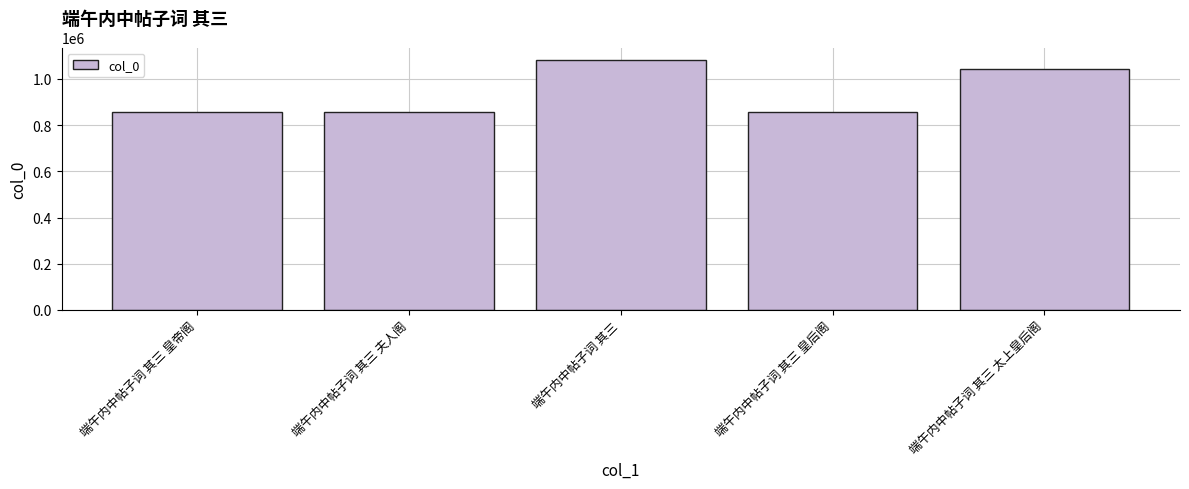

Where is the data nearest to the value 969975?

端午内中帖子词 其三 太上皇后阁